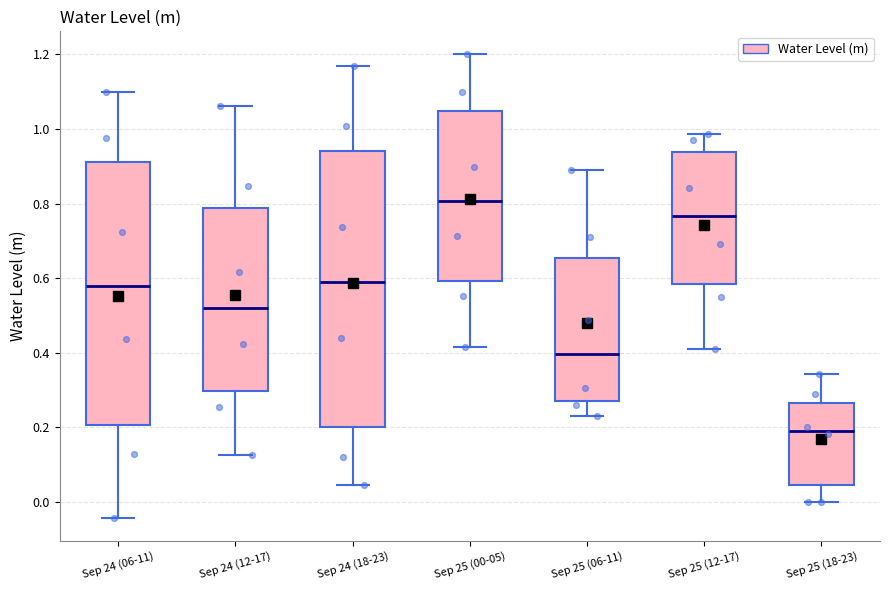

Which box is the tallest, from its lower edge to its upper edge?

Sep 24 (18-23)